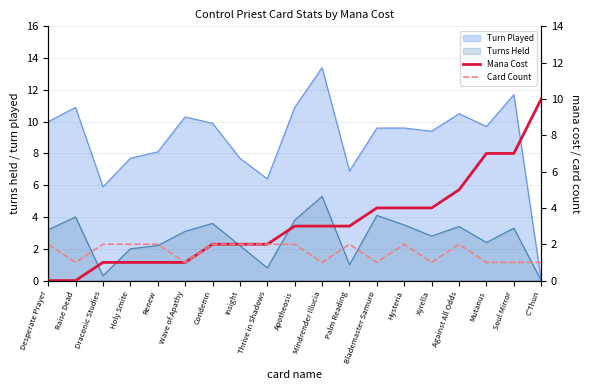

At which label does Card Count reach its minimum?

Raise Dead